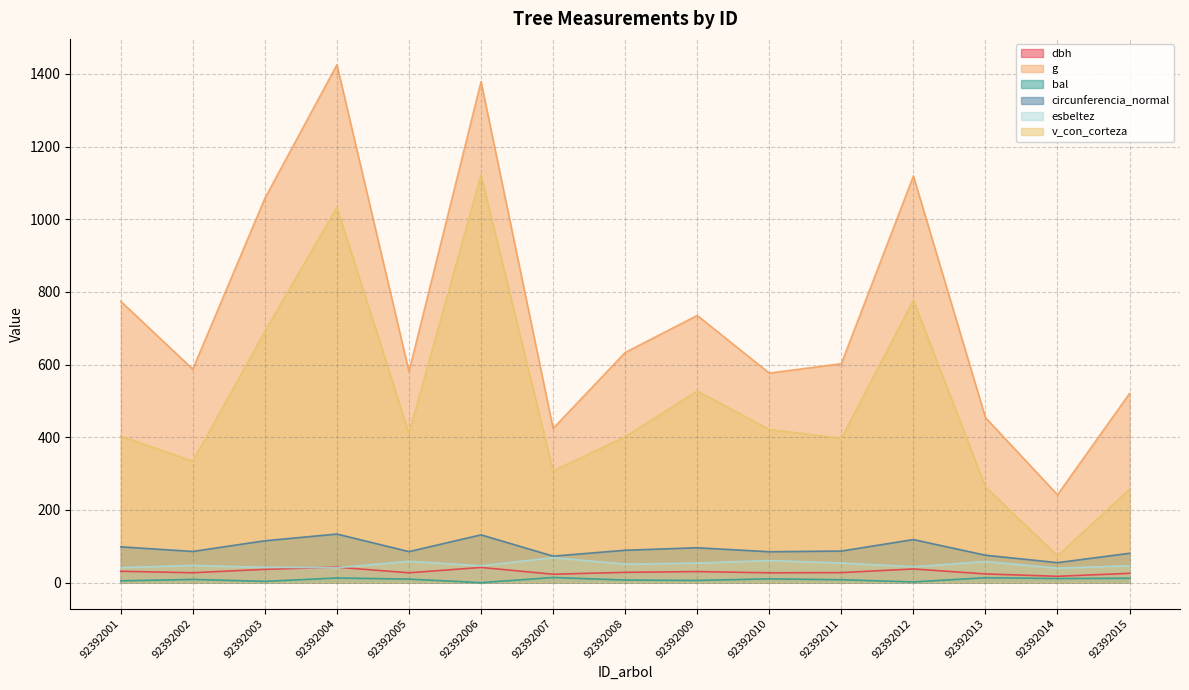

Is the value of circunferencia_normal at 92392002 greater than the value of g at 92392007?

No